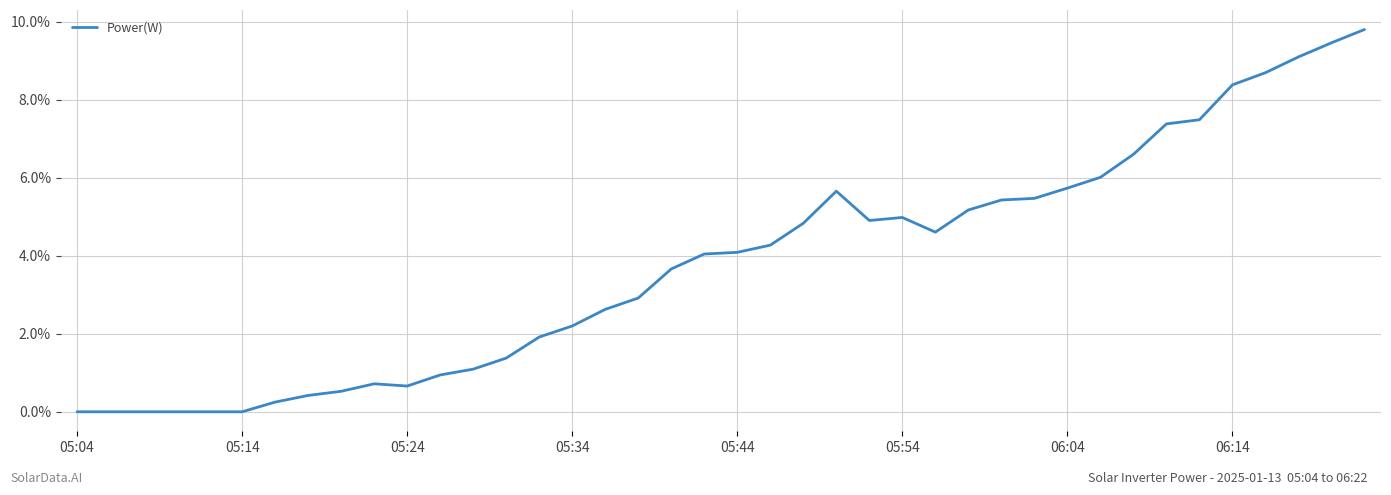

Does the chart have visible grid lines?

Yes